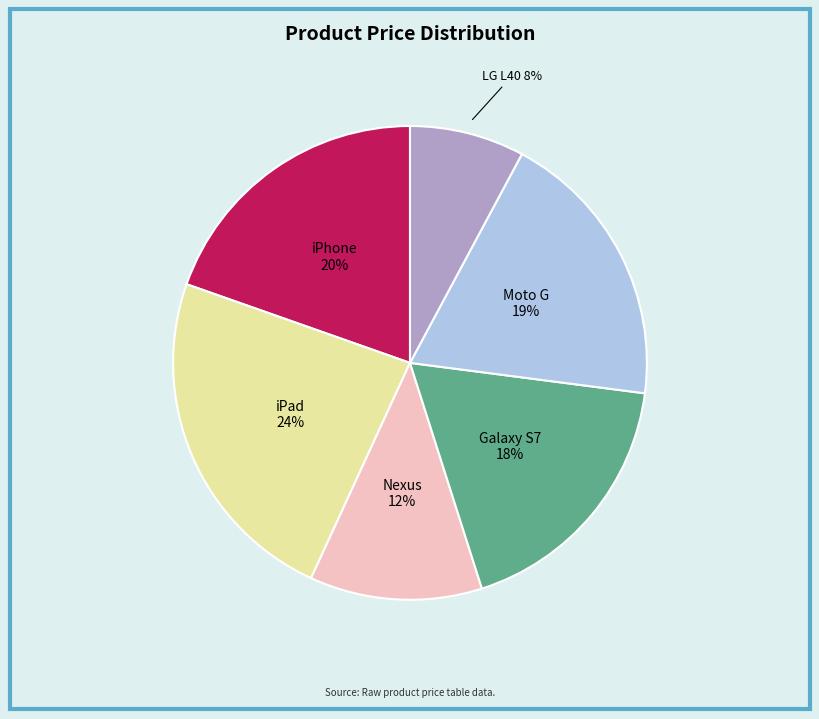

Which has a higher value, Galaxy S7 or iPad?

iPad